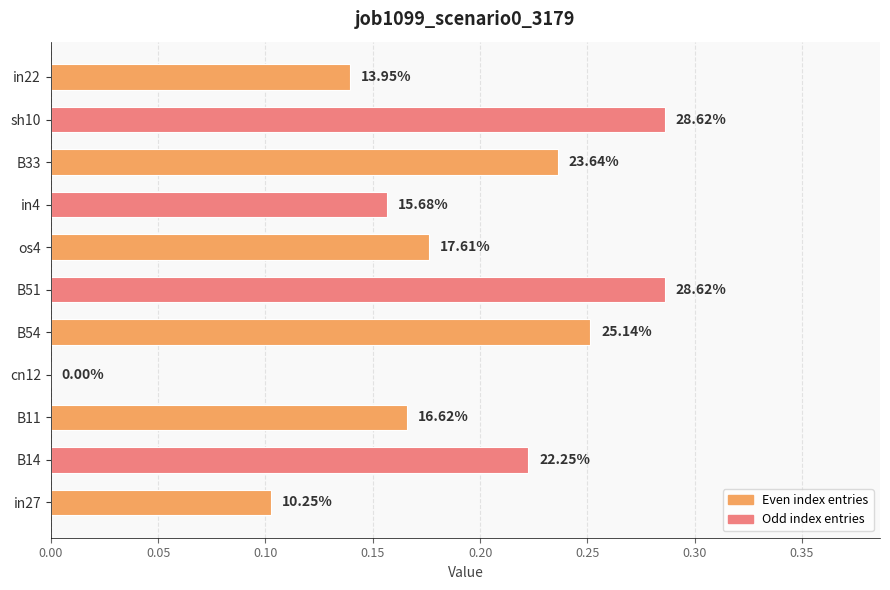

Are the bars horizontal?

Yes